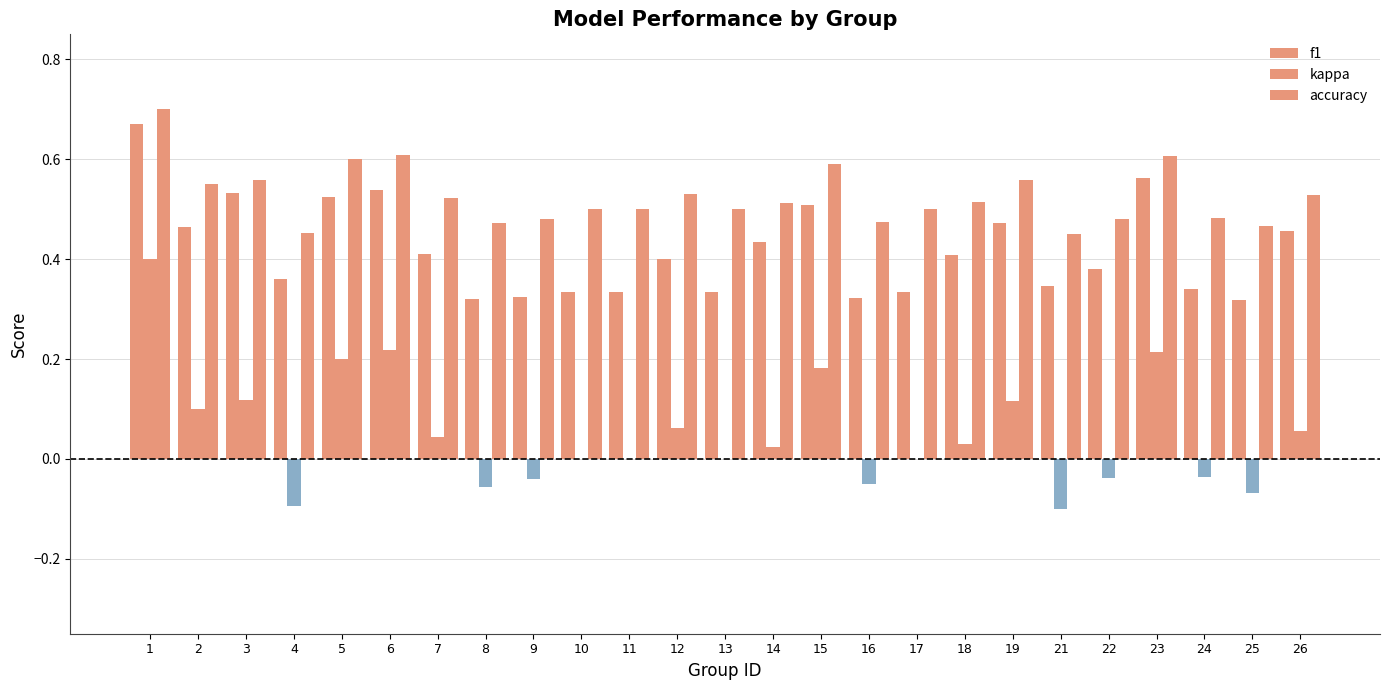

Which series changed the most between 10 and 13?

f1